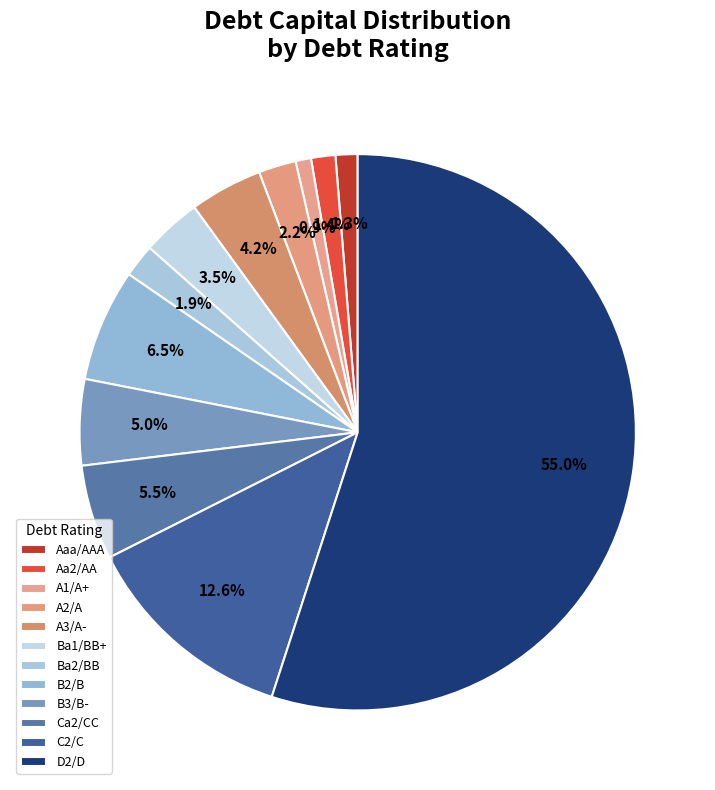

Which has a higher value, Ca2/CC or D2/D?

D2/D